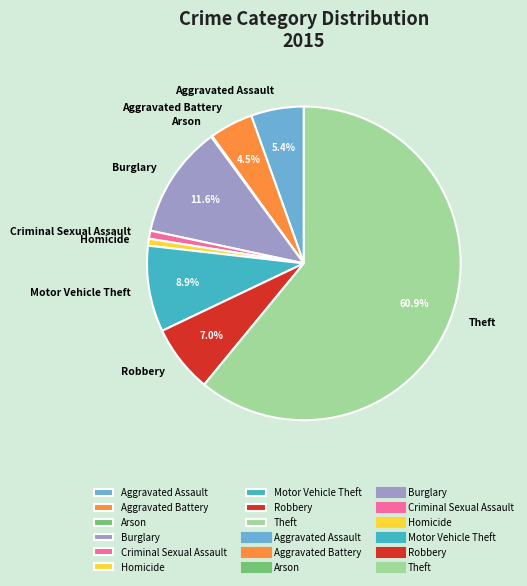

Is it true that Homicide is 11% of the pie?

False